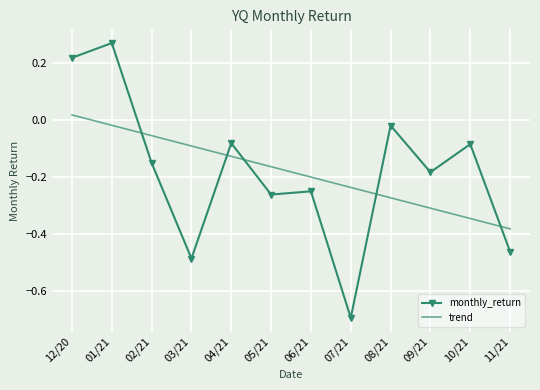

At which label does trend first exceed 0?

12/20